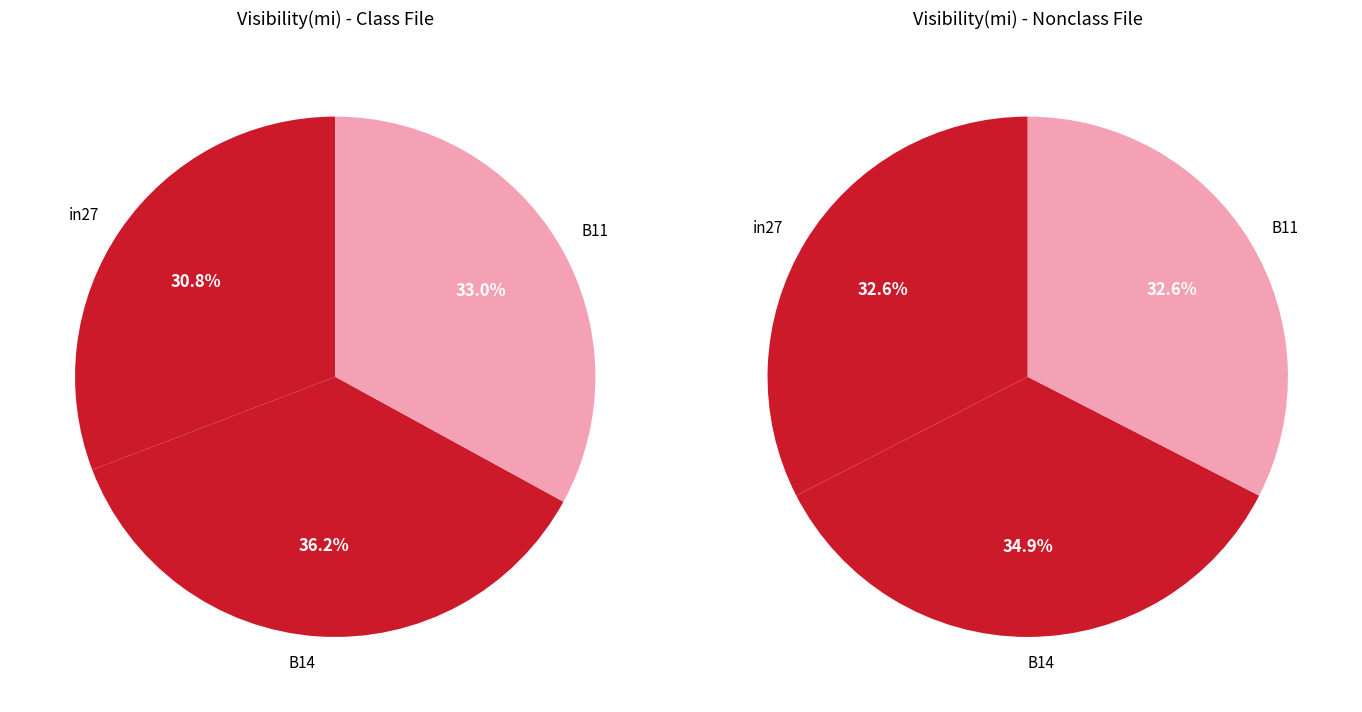

The in27 slice represents 31% of the pie. True or false?

True